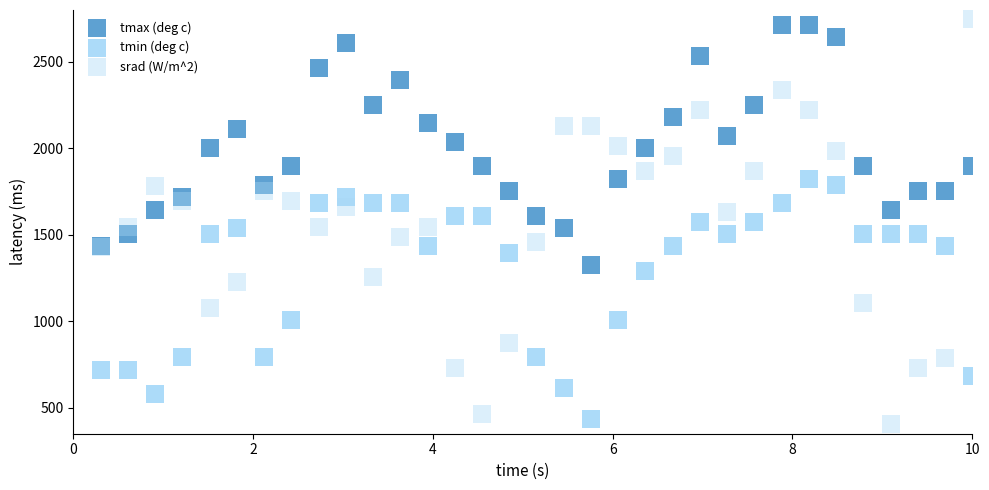

Which series has the widest spread of Y values?

srad (W/m^2)